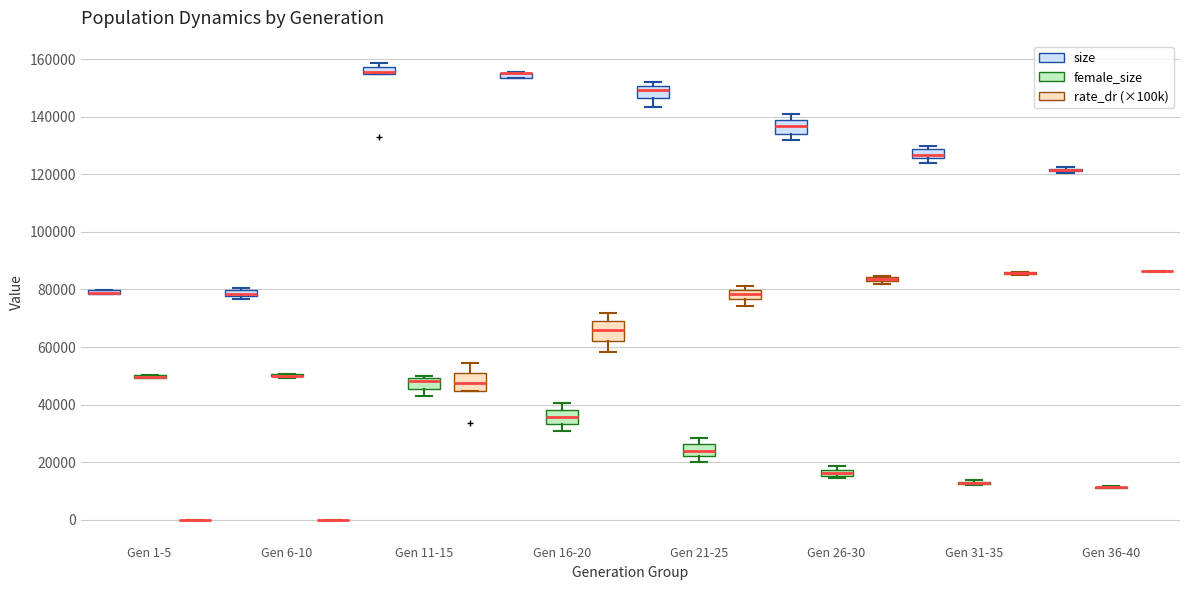

Where is the lower edge of the box for Gen 11-15 (size) on the y-axis? The values are not printed on the chart, so give them approximately, as read against the axis.

154000